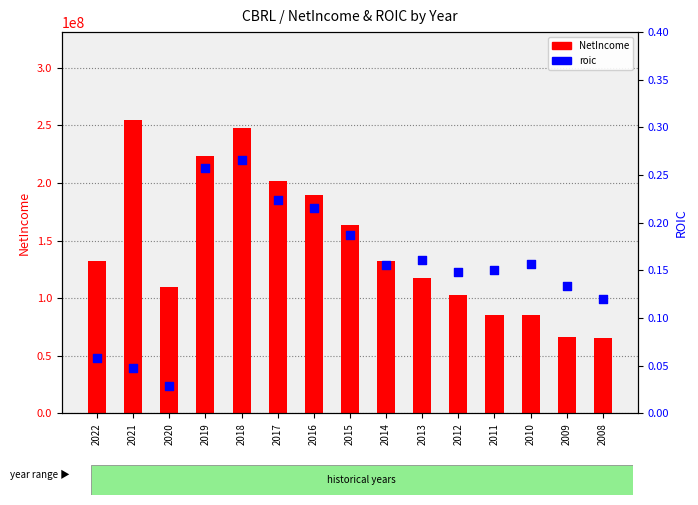

At which category is the sum across all series the highest?

2021